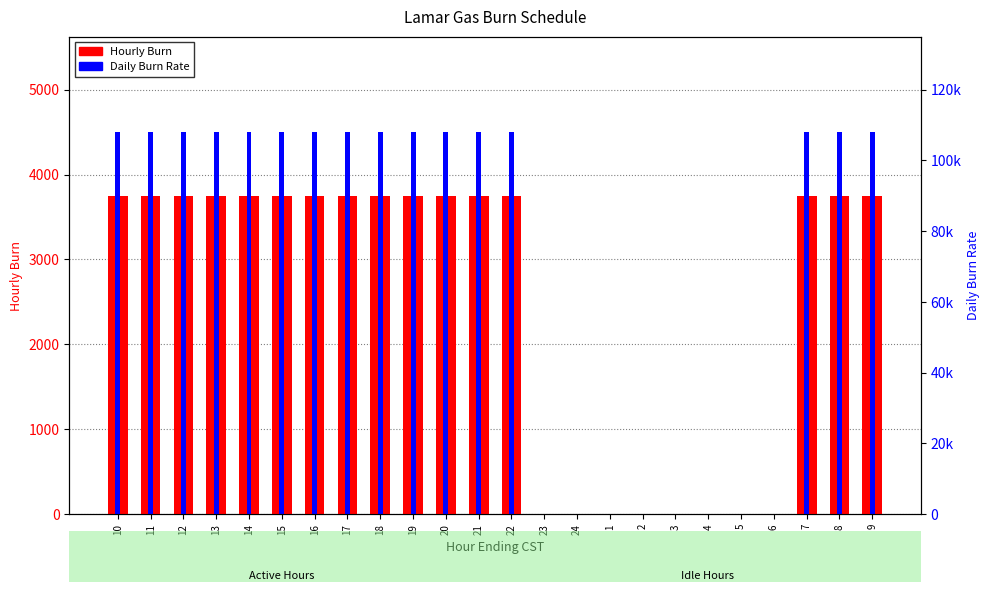

Are the bars grouped side by side (vs. stacked)?

Yes